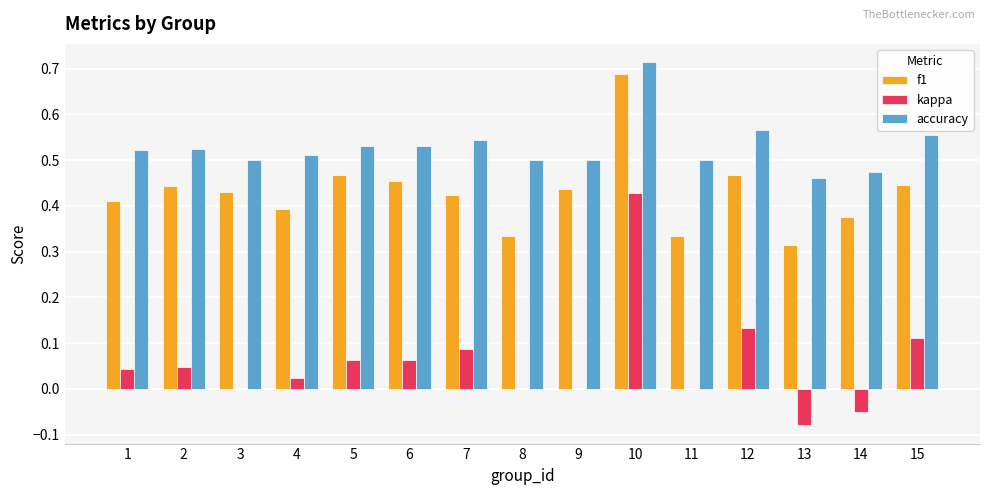

What is the total value across all series at 2?

1.0